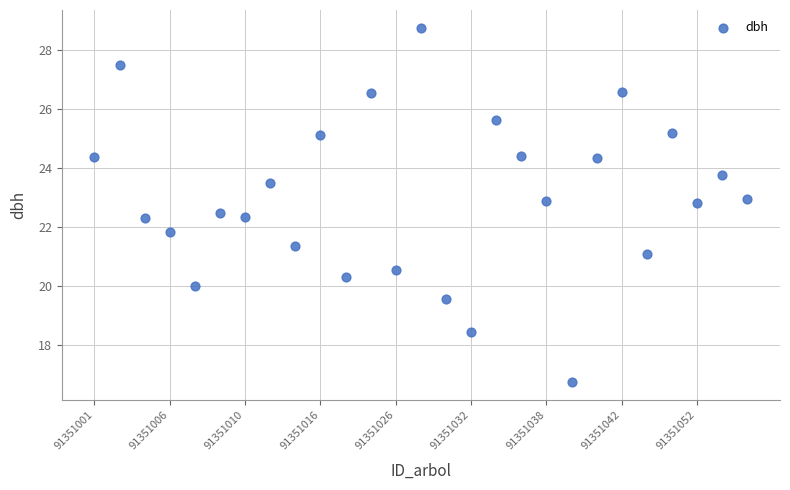

What is the range of Y values (max minus min)?

12.0